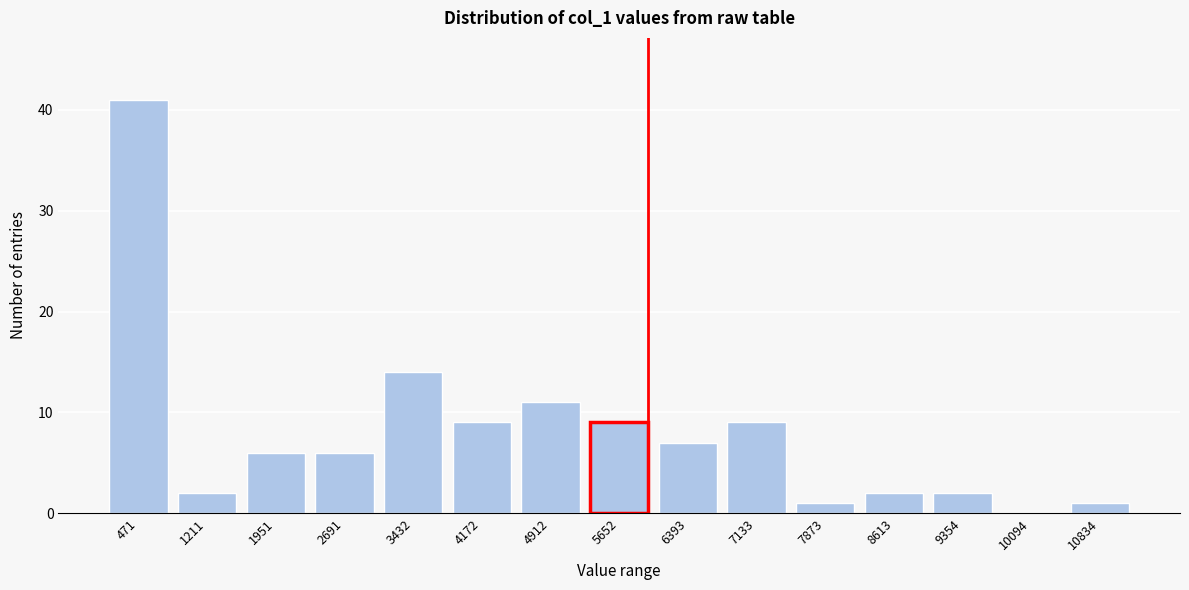

Reading right to left, what are all the values shown in this chart?

10834=1	10094=0	9354=2	8613=2	7873=1	7133=9	6393=7	5652=9	4912=11	4172=9	3432=14	2691=6	1951=6	1211=2	471=41